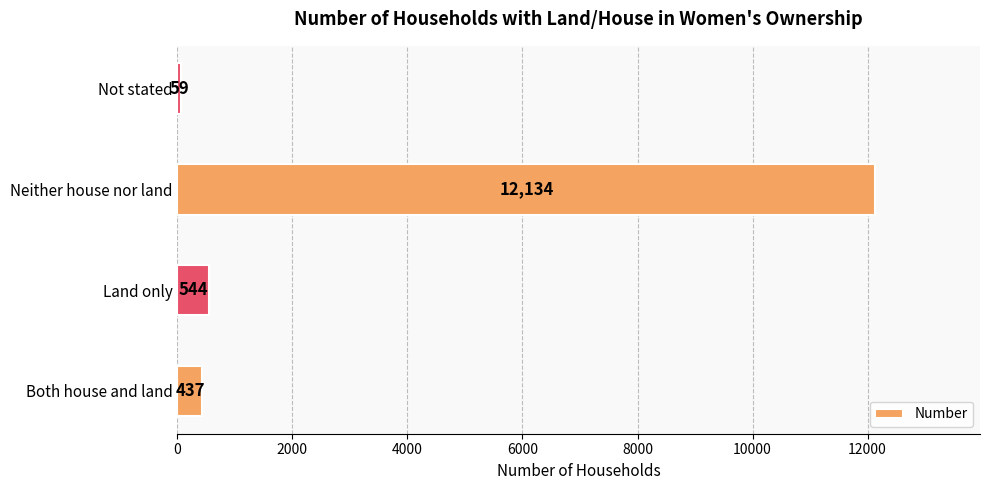

Reading bottom to top, extract all data points from this chart.

437	544	12134	59